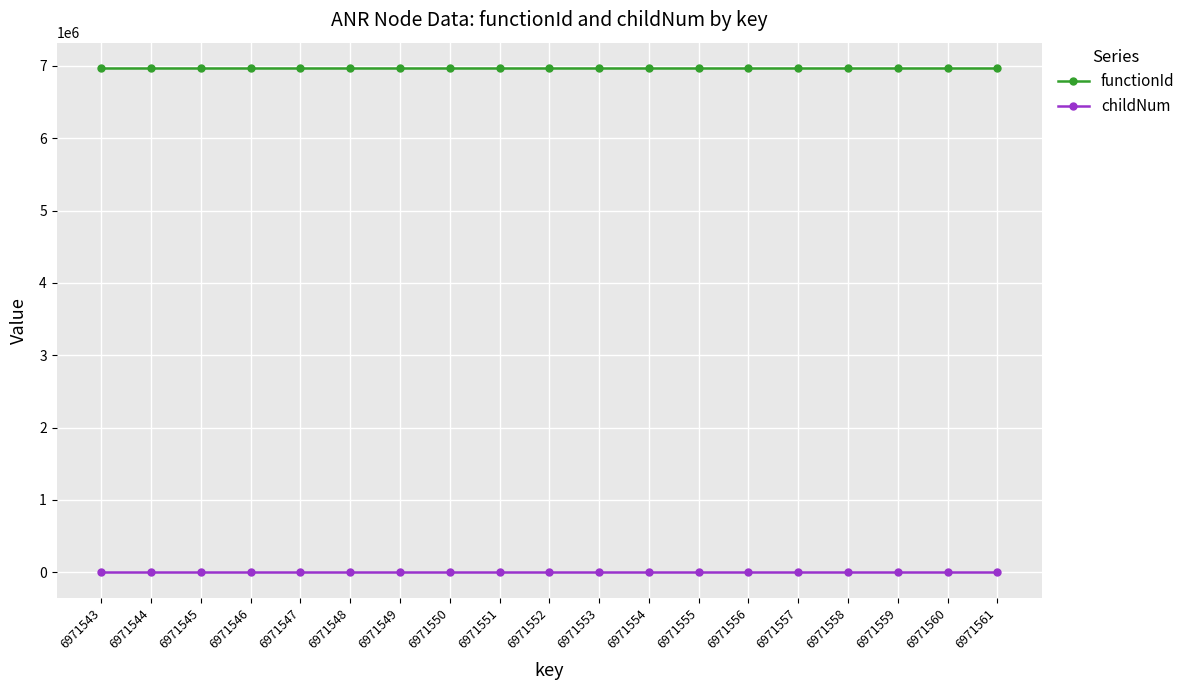

List the series in order of their peak value, lowest first.

childNum, functionId